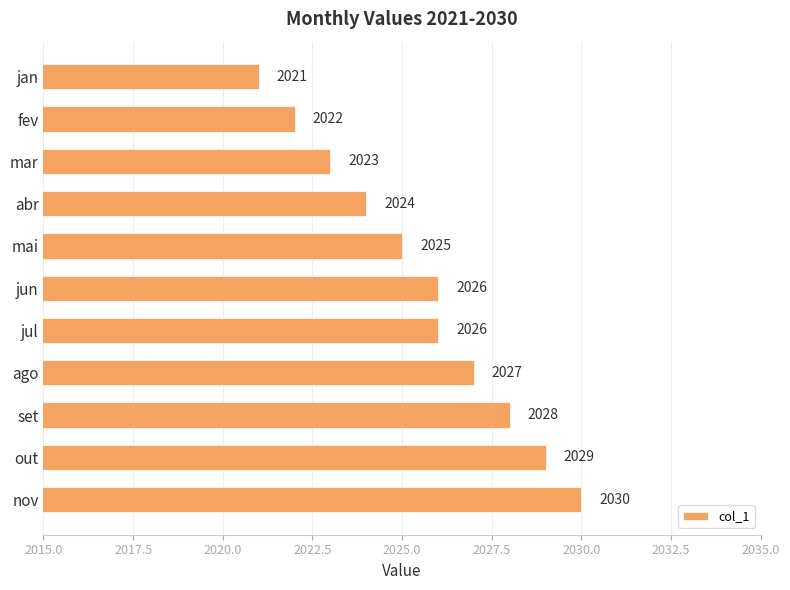

Reading top to bottom, what are all the values shown in this chart?

jan=2021	fev=2022	mar=2023	abr=2024	mai=2025	jun=2026	jul=2026	ago=2027	set=2028	out=2029	nov=2030